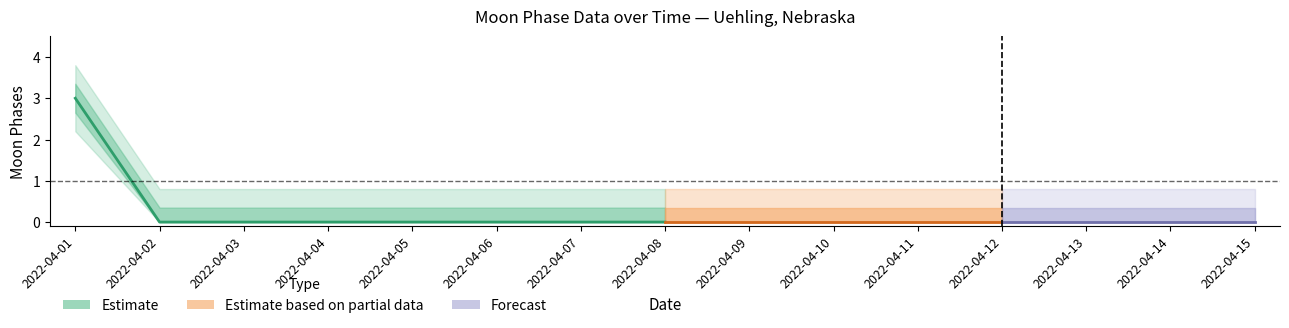

How many values in the Moon Phases lower1 series exceed 0?

1